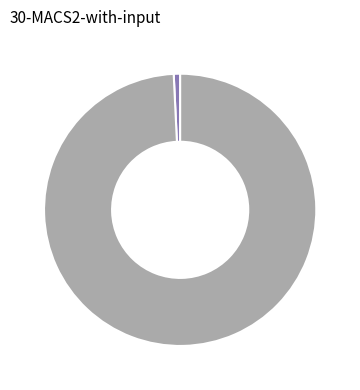

Is there any slice that represents more than half of the pie?

Yes